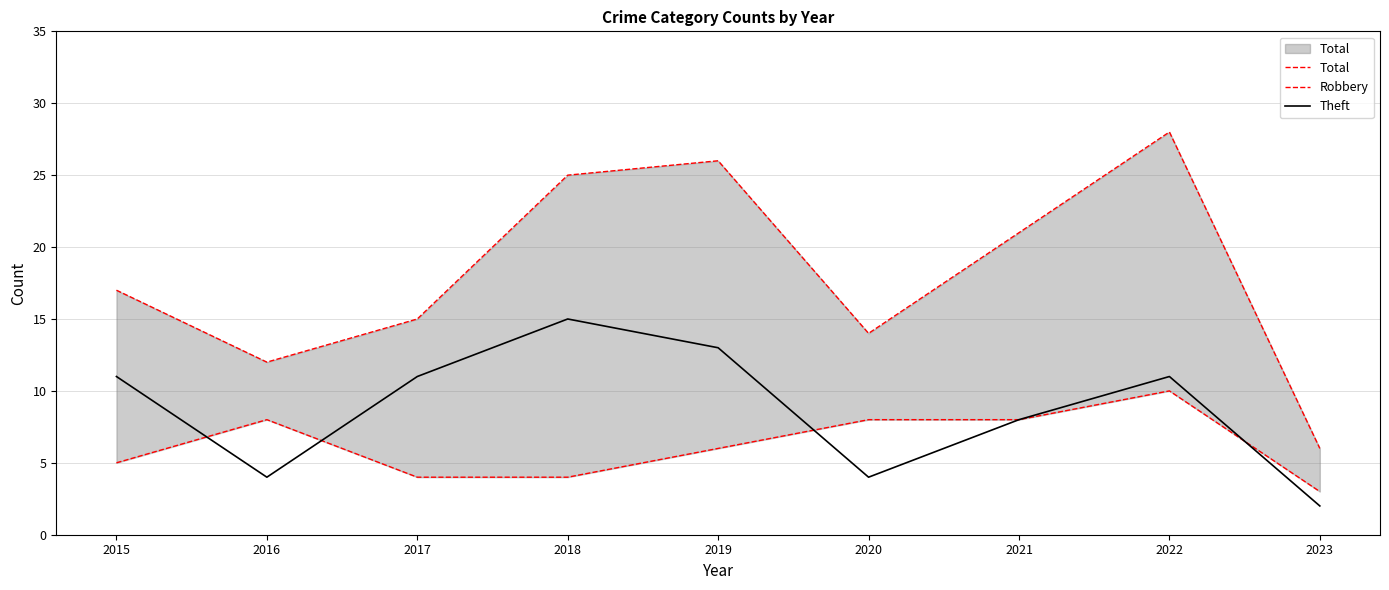

Which category has the lowest value in the Robbery series?

2023